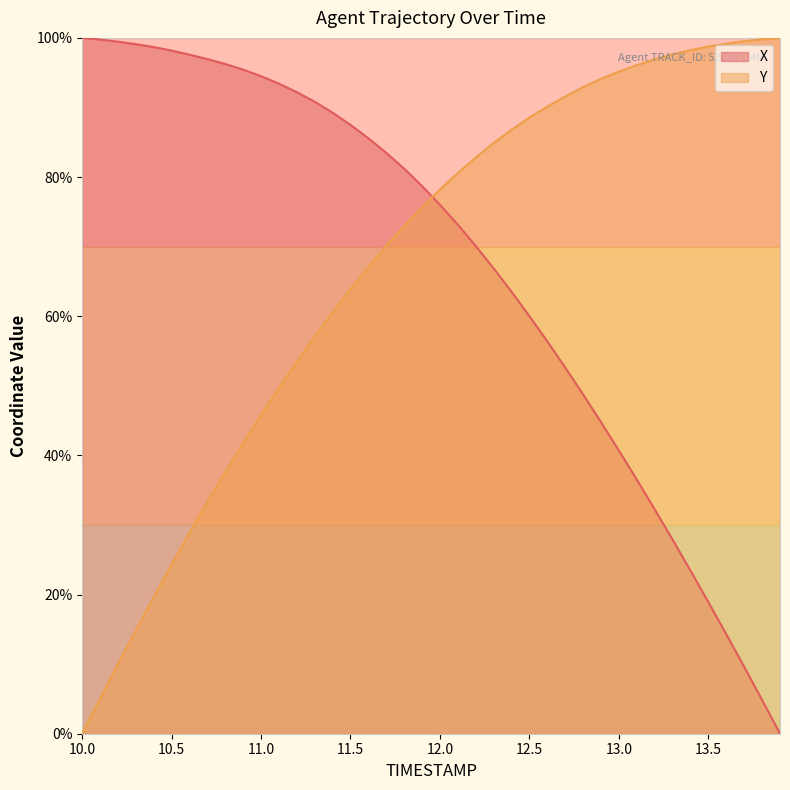

List the series in order of their peak value, lowest first.

X, Y